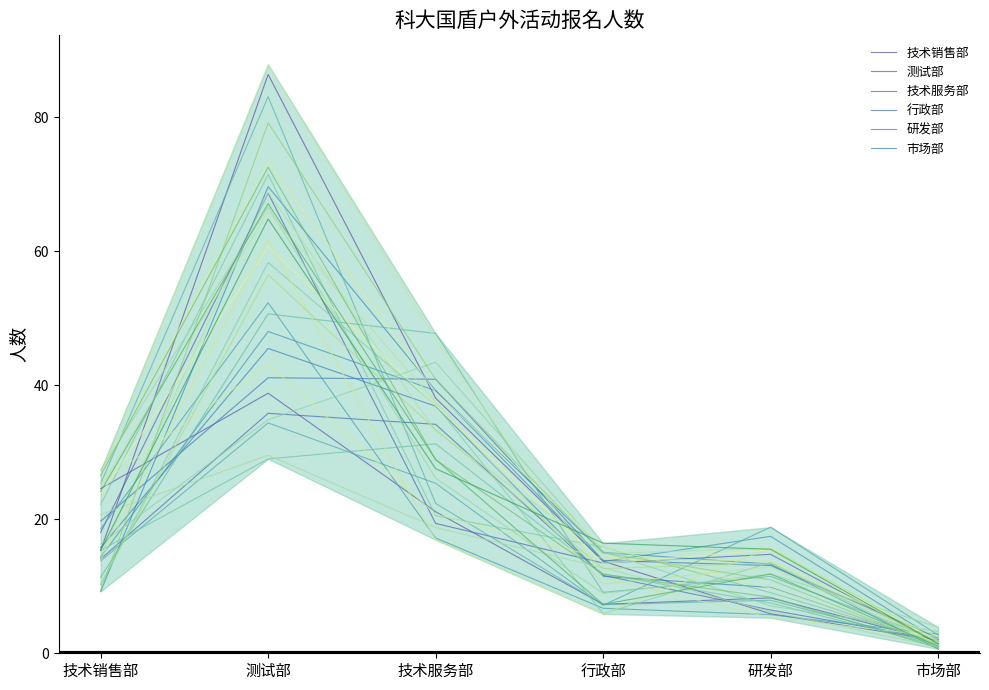

Between which two adjacent categories do 测试部 and 技术服务部 first intersect?

技术销售部 and 测试部